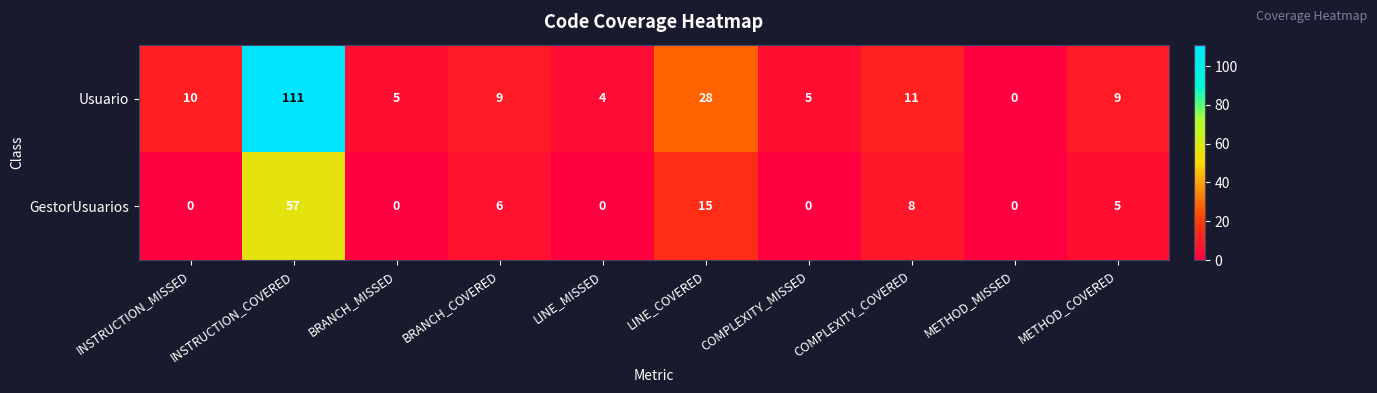

What is the greatest value displayed?

111